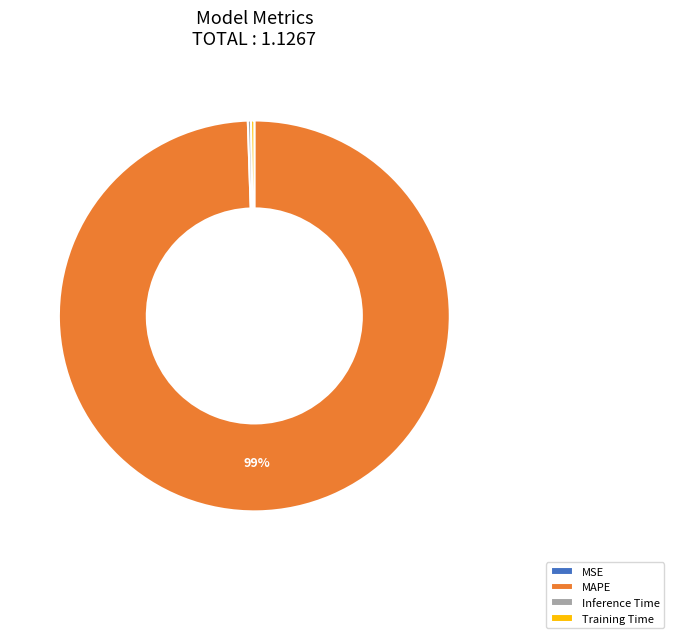

What is the largest slice in the pie chart?

MAPE